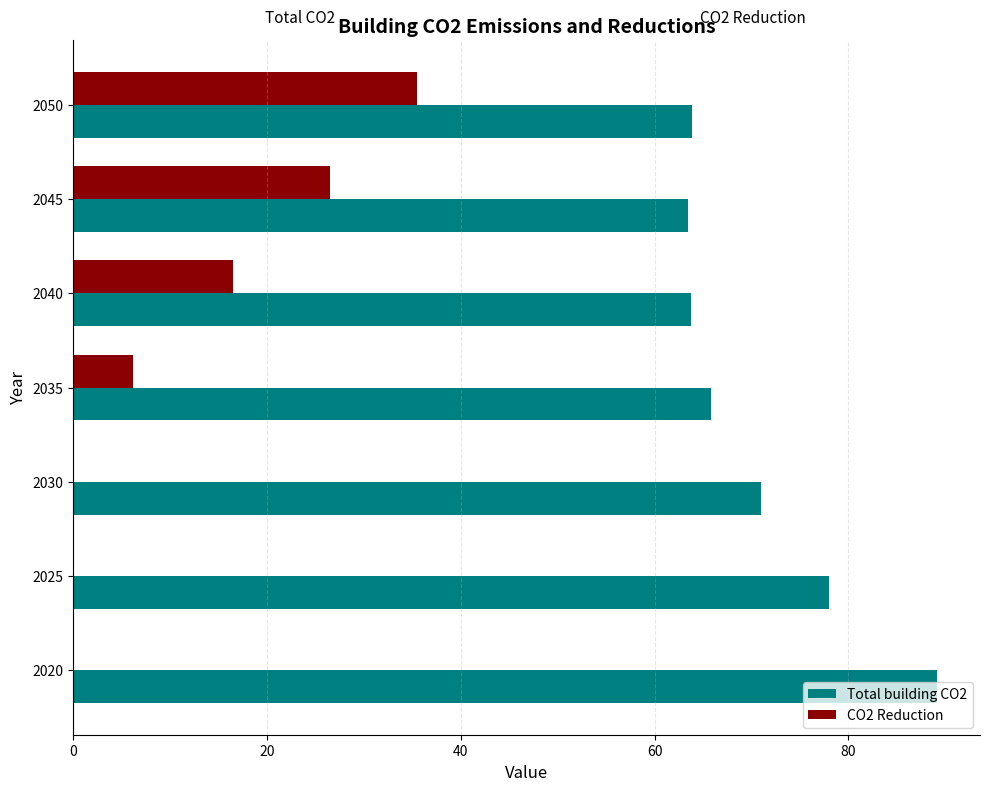

Where is Total building CO2 nearest to the value 76?

2025